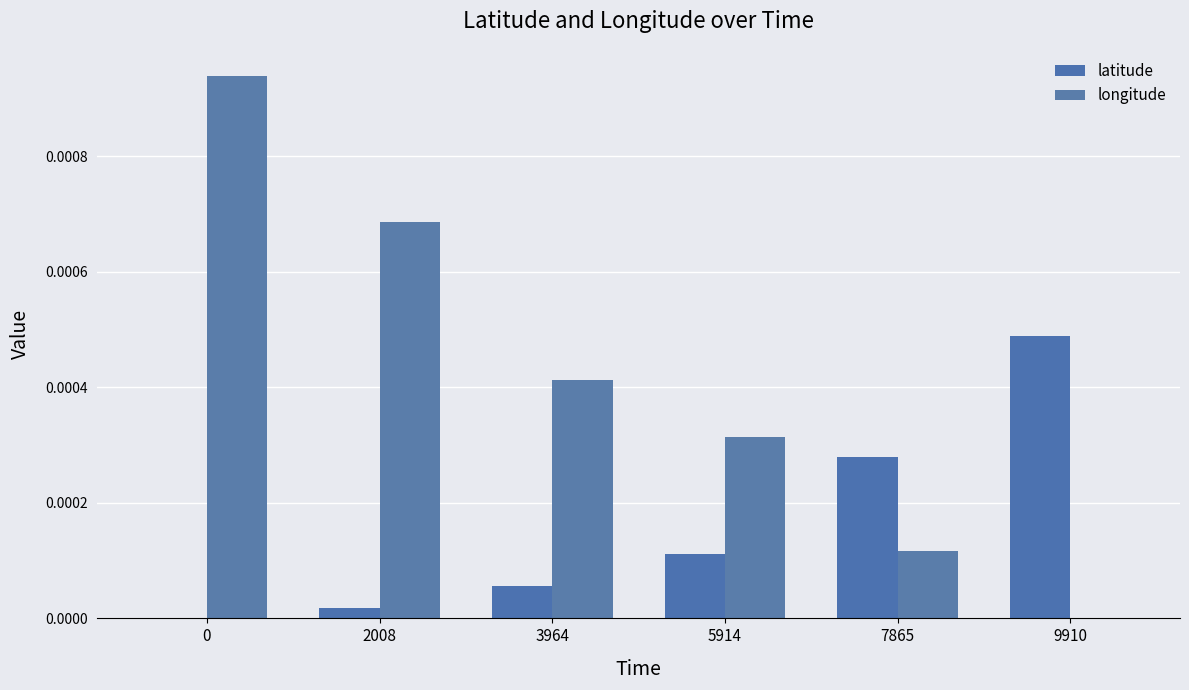

How many data points in longitude are above 0?

5